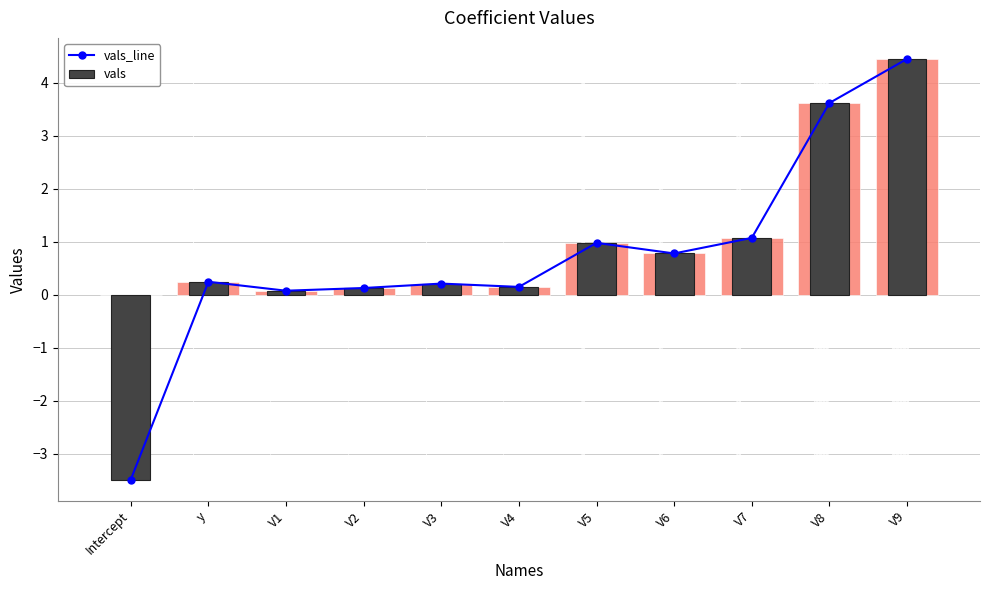

Between V7 and V8, which is larger?

V8